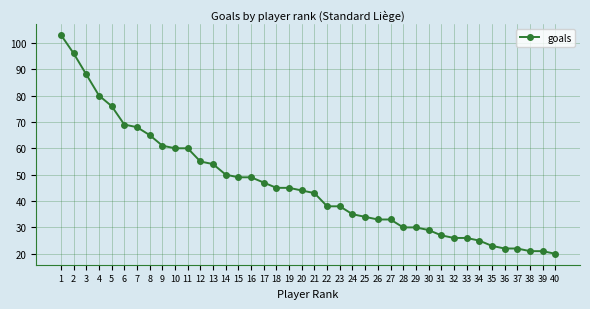

What is the value of the 6th point from the left?

69